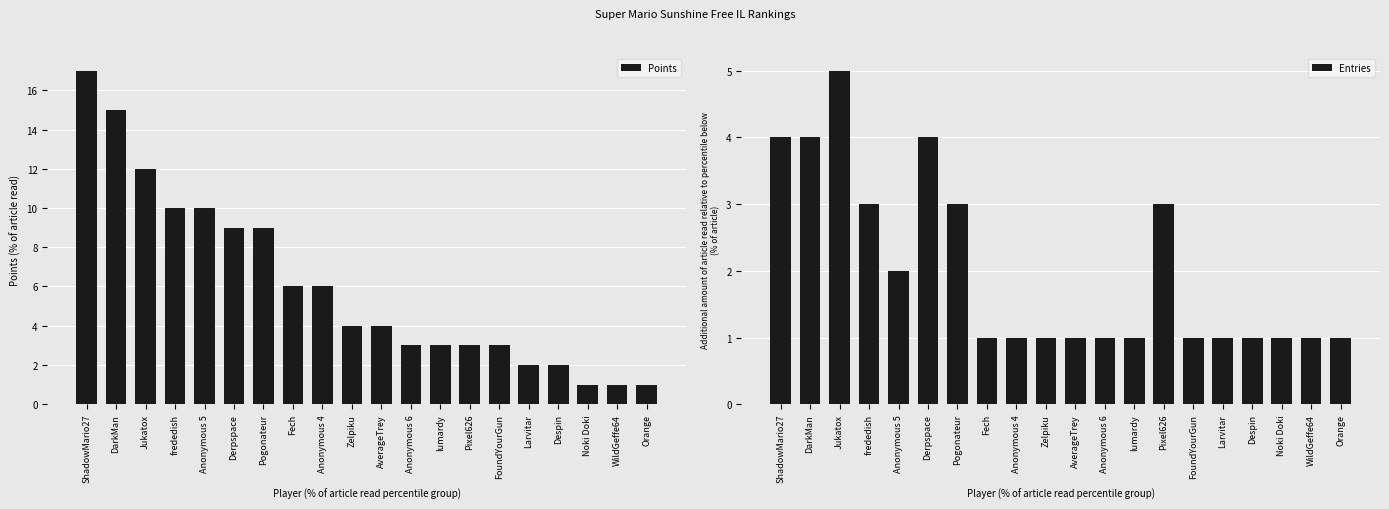

Is the value of Entries at Noki Doki greater than the value of Points at ShadowMario27?

No